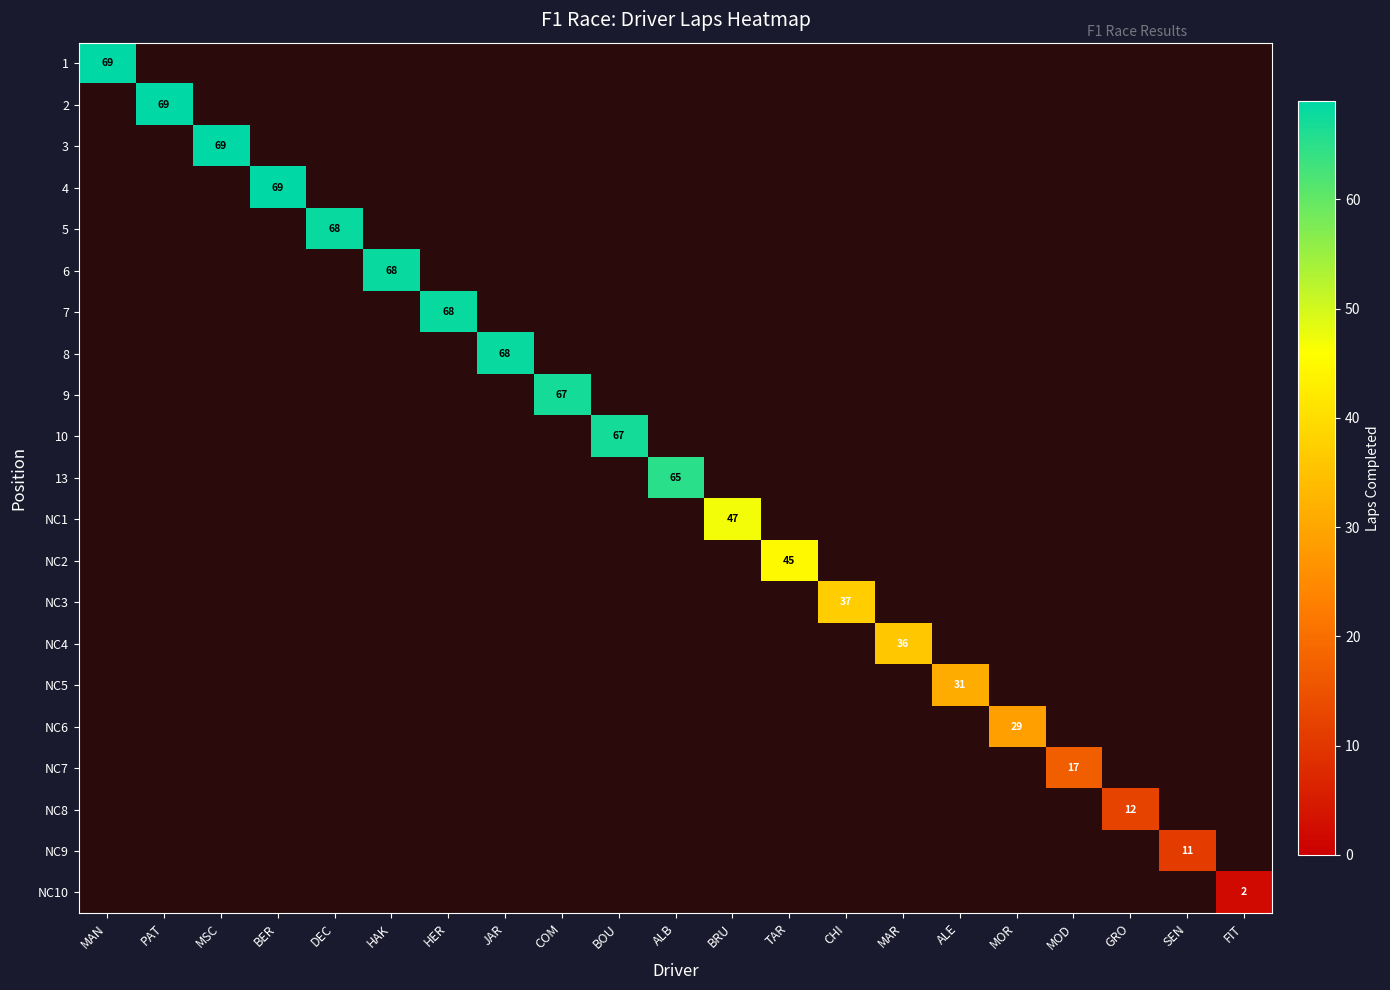

What is the maximum value shown in the chart?

69.0